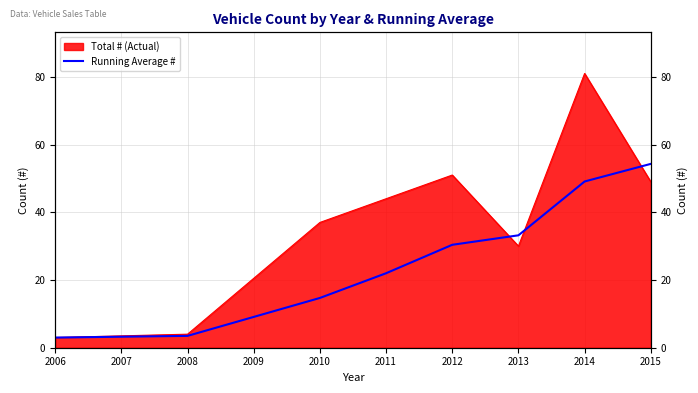

What is the difference between the second highest and minimum values?

46.1